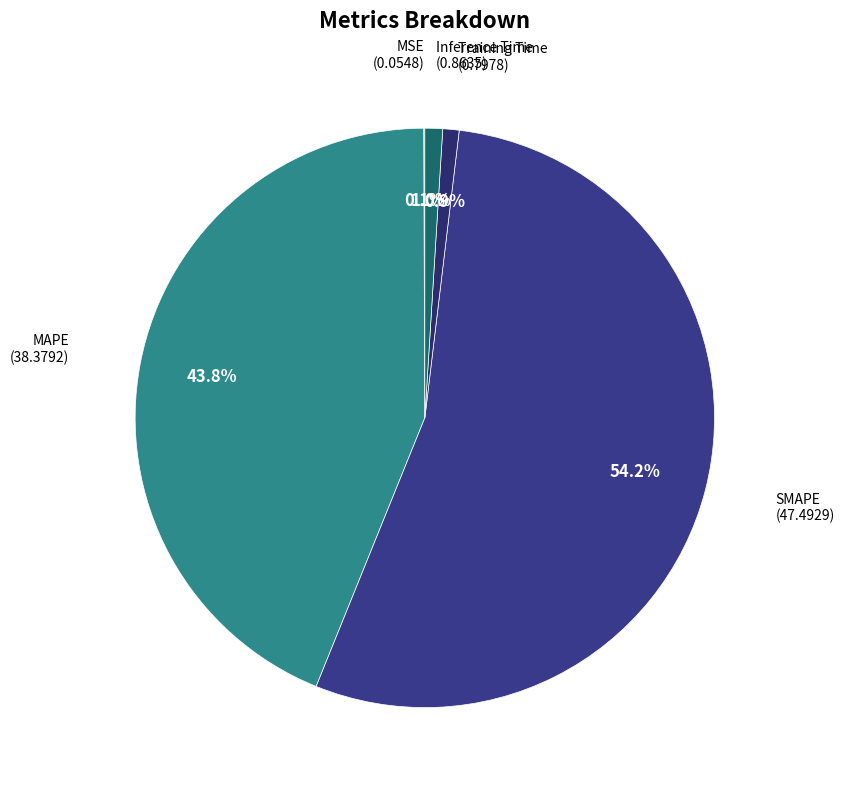

To the nearest percent, what is the average slice percentage?

20%